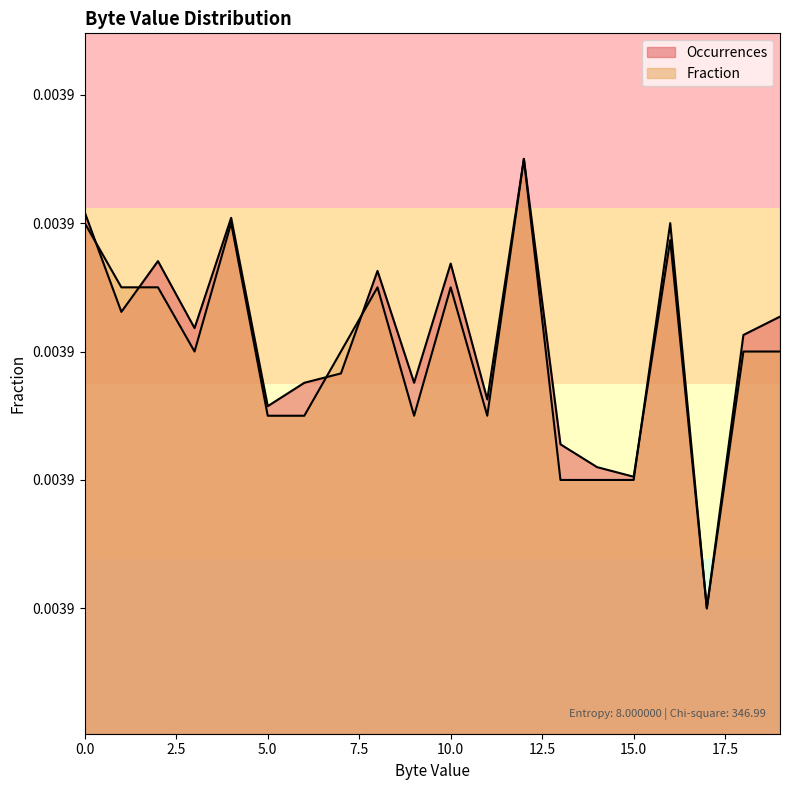

Count the Occurrences values in the range 0 to 1.

20